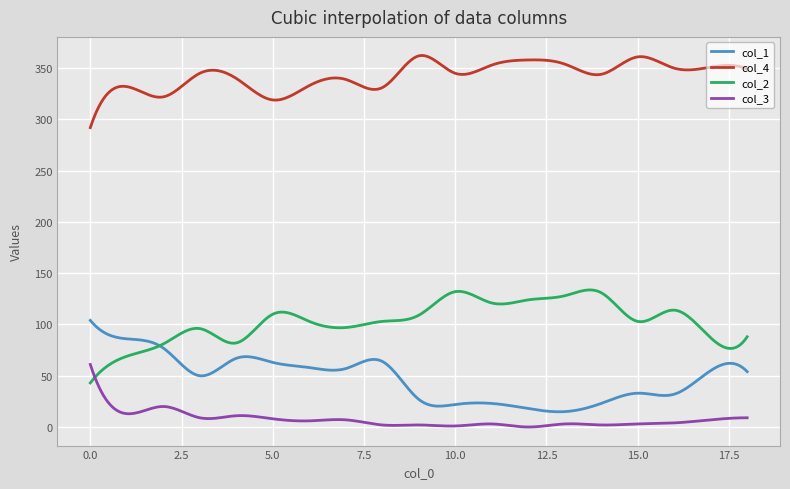

Rank the series by their maximum value, from lowest to highest.

col_3, col_1, col_2, col_4